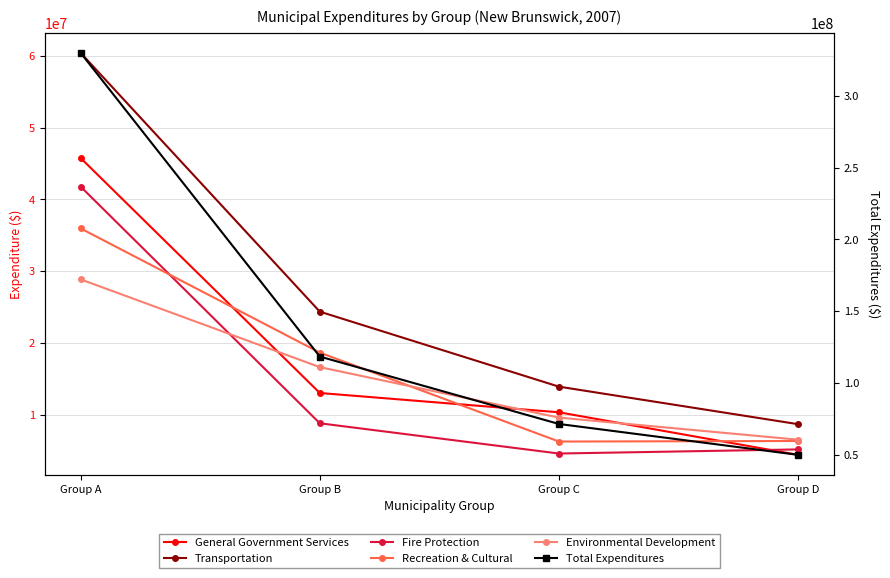

Which series has the widest spread of values?

Total Expenditures